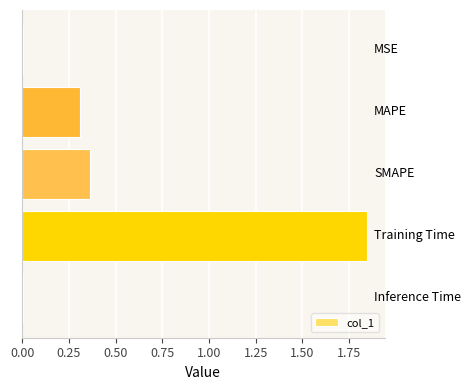

What is the sum of all values?

2.5